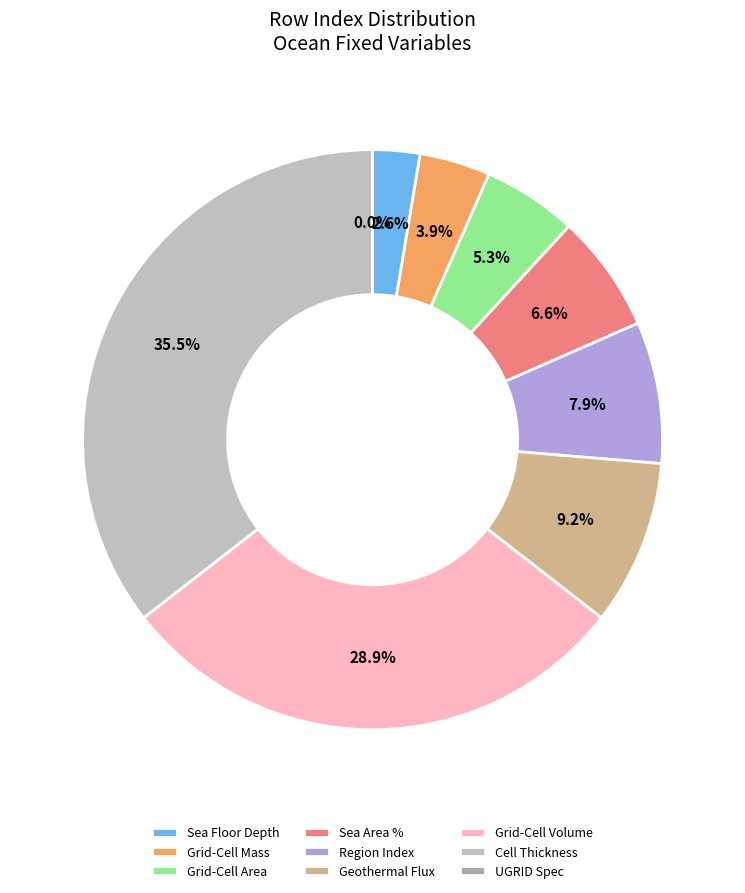

Rank the categories by value from lowest to highest.

UGRID Grid Specification, Sea Floor Depth Below Geoid, Ocean Grid-Cell Mass per Area, Grid-Cell Area for Ocean Variables, Sea Area Percentage, Region Selection Index, Upward Geothermal Heat Flux at Sea Floor, Ocean Grid-Cell Volume, Ocean Model Cell Thickness